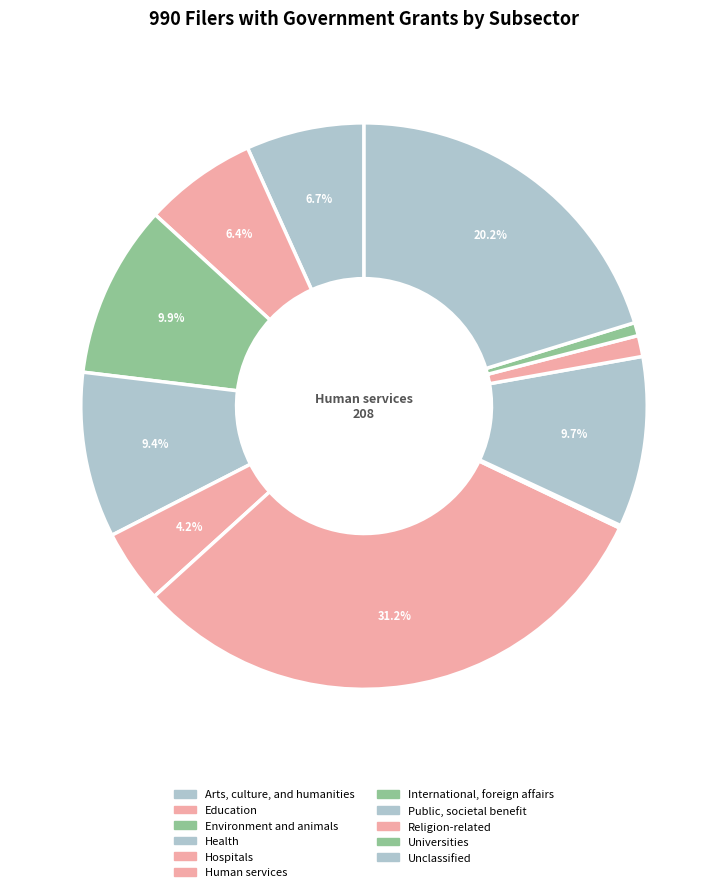

To the nearest percent, what is the average slice percentage?

9%